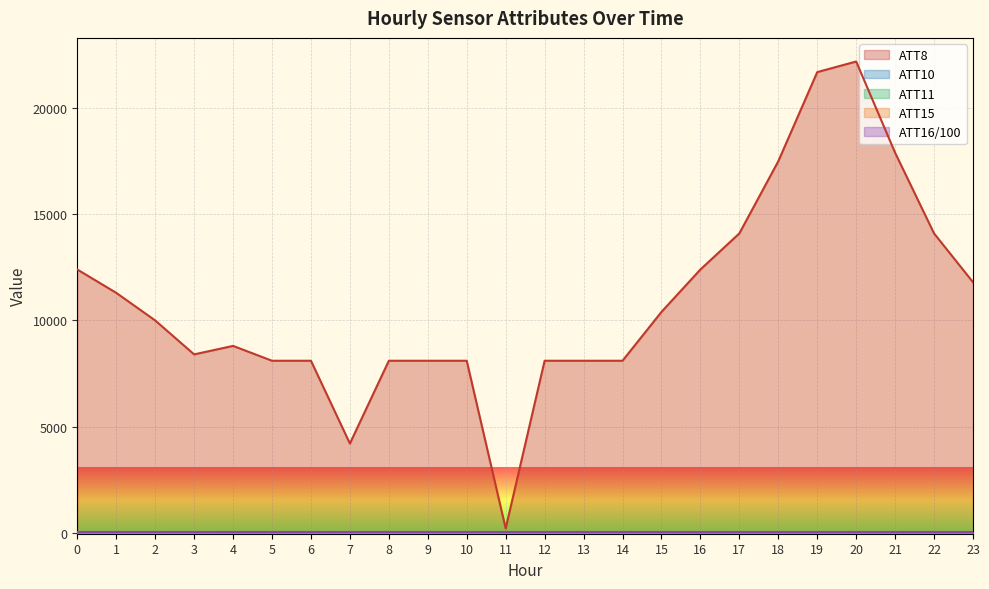

What is the difference between the ATT15 values at 19 and 9?

0.9